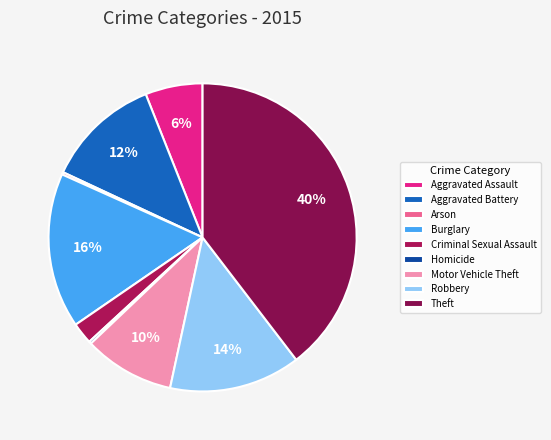

The Theft slice represents 40% of the pie. True or false?

True